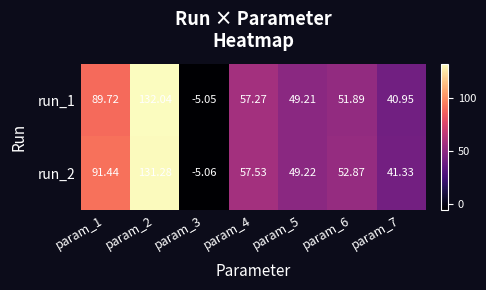

At which category is the sum across all series the highest?

param_2